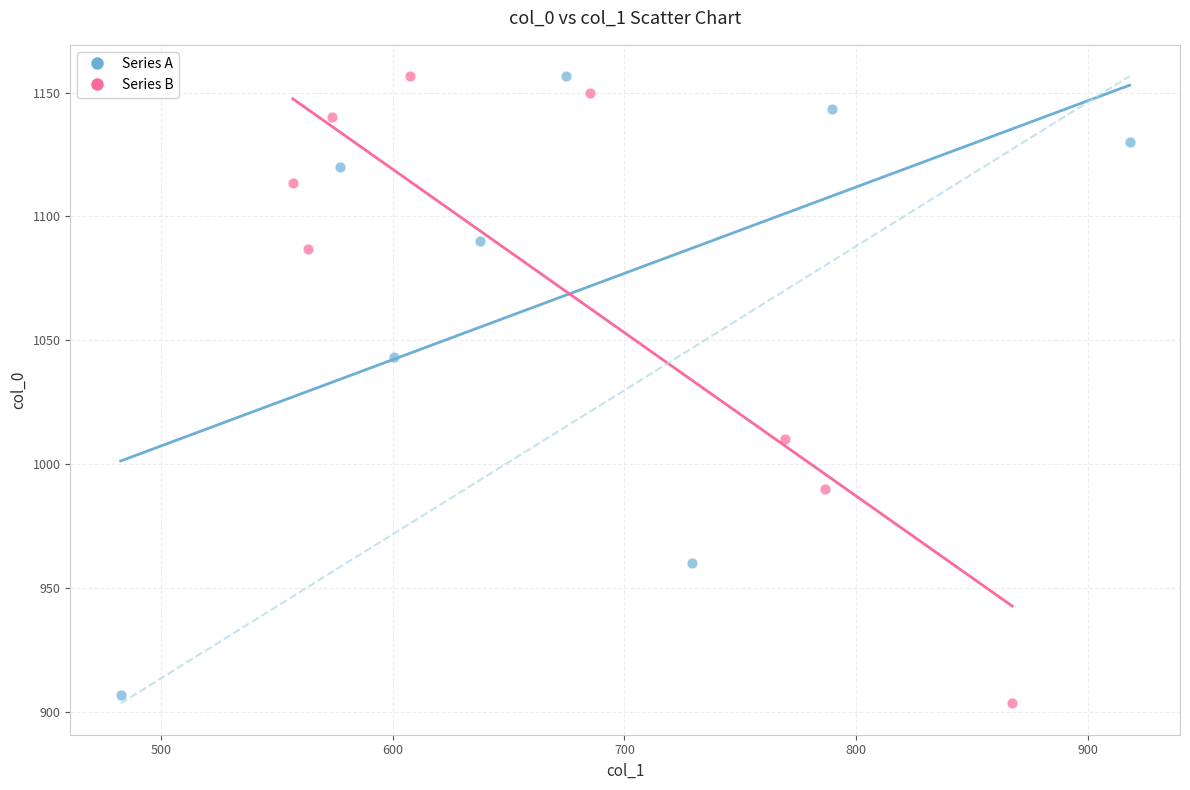

What are all the series names shown in the legend?

Series A, Series B